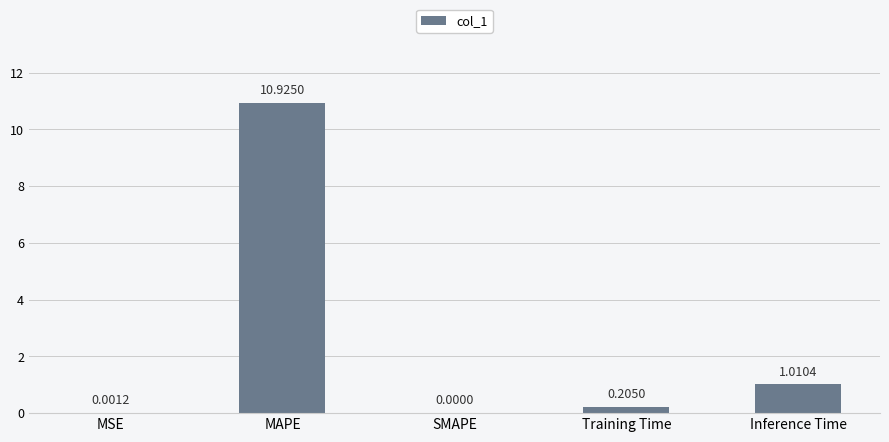

Count the number of values greater than 0.

4